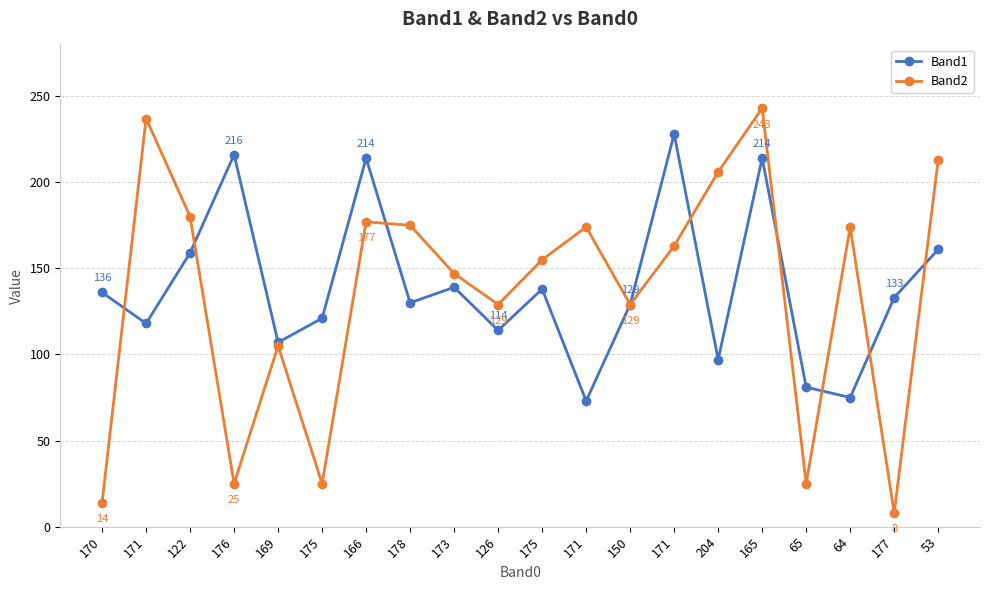

Reading right to left, list all the values displayed in this chart.

Band1: 53=161	177=133	64=75	65=81	165=214	204=97	171=228	150=129	171=73	175=138	126=114	173=139	178=130	166=214	175=121	169=107	176=216	122=159	171=118	170=136
Band2: 53=213	177=8	64=174	65=25	165=243	204=206	171=163	150=129	171=174	175=155	126=129	173=147	178=175	166=177	175=25	169=105	176=25	122=180	171=237	170=14